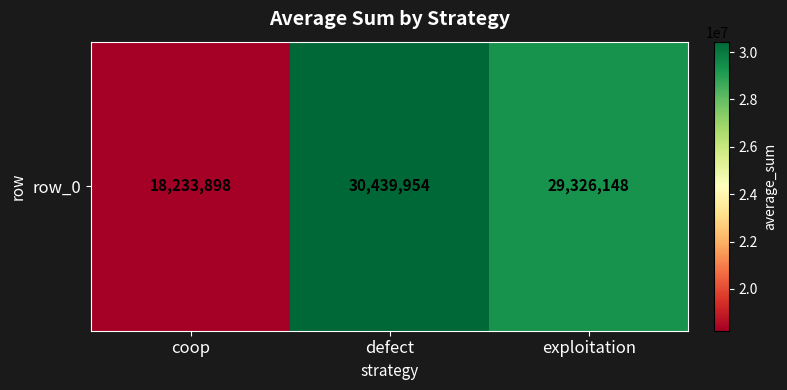

Is it true that the value at defect is 17556067?

False